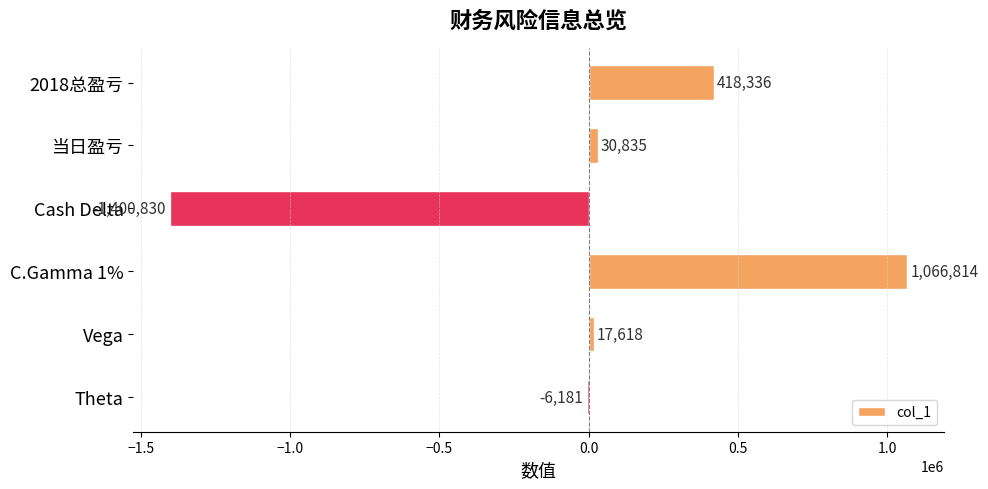

What is the sum of all values?

126592